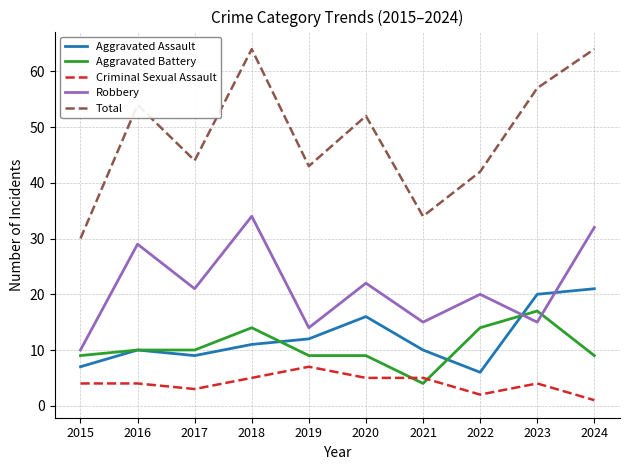

True or false: Robbery and Total cross at least once.

False